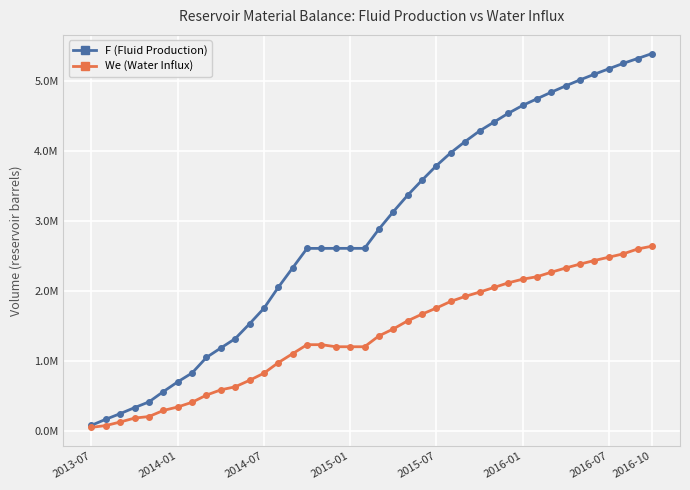

True or false: We (Water Influx) and F (Fluid Production) cross at least once.

False